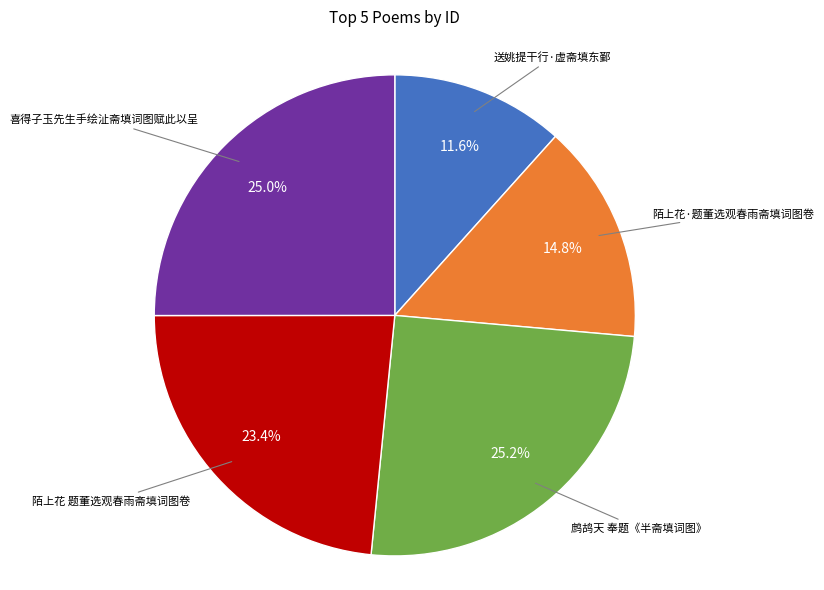

Does any single category account for the majority?

No